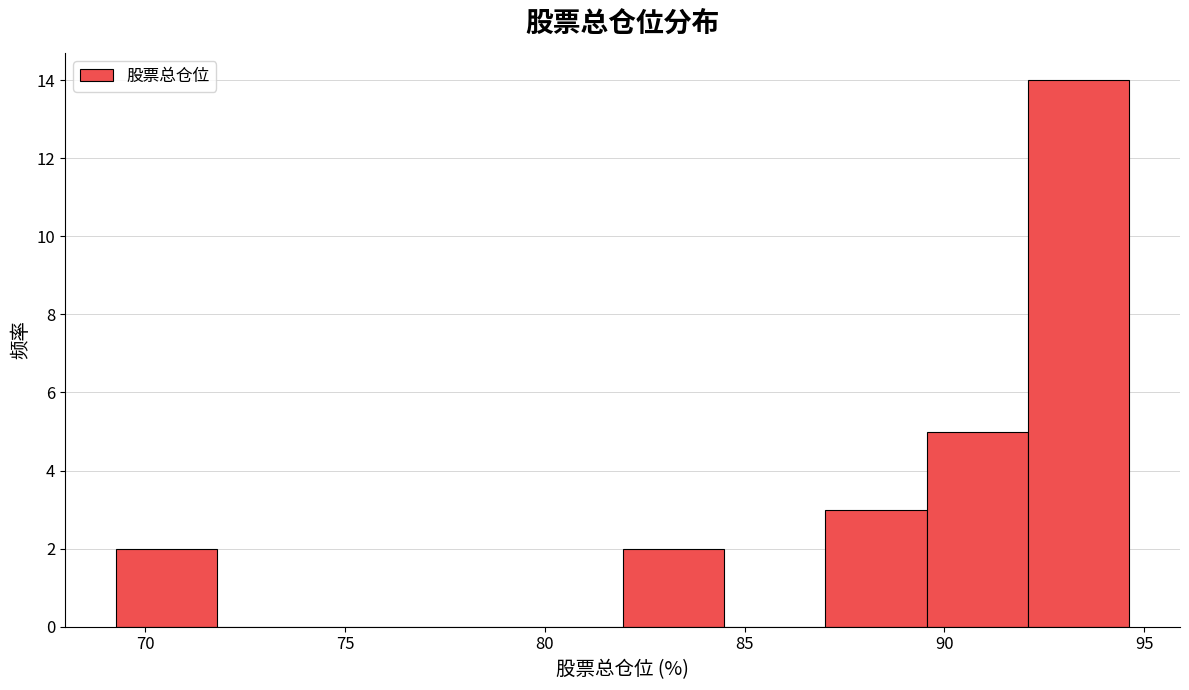

Reading left to right, list every bar in this chart as the range it spans on the x-axis followed by its height. Neither the bar edges nor the heights are printed on the chart, so give them approximately, as read against the axes.

69.5 to 72.0: 2
72.0 to 74.5: 0
74.5 to 77.0: 0
77.0 to 79.5: 0
79.5 to 82.0: 0
82.0 to 84.5: 2
84.5 to 87.0: 0
87.0 to 89.5: 3
89.5 to 92.0: 5
92.0 to 94.5: 14